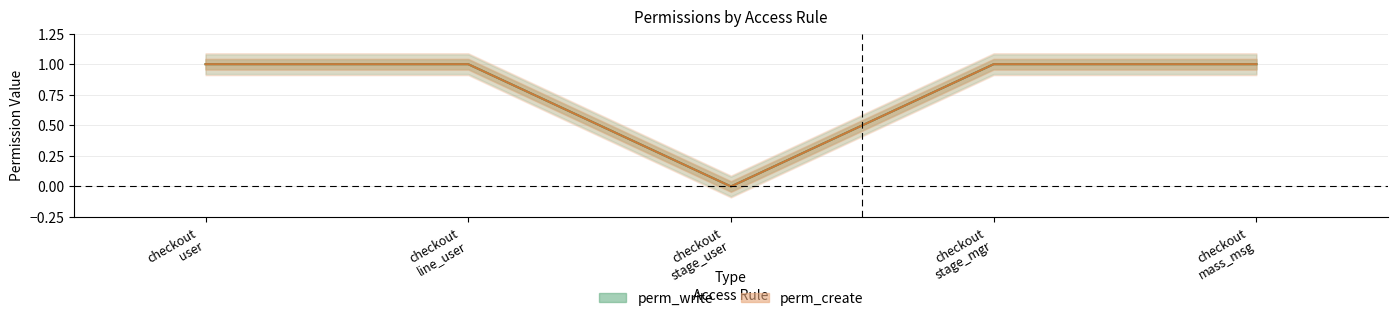

What is the value of the perm_create point at the 2nd from the left?

1